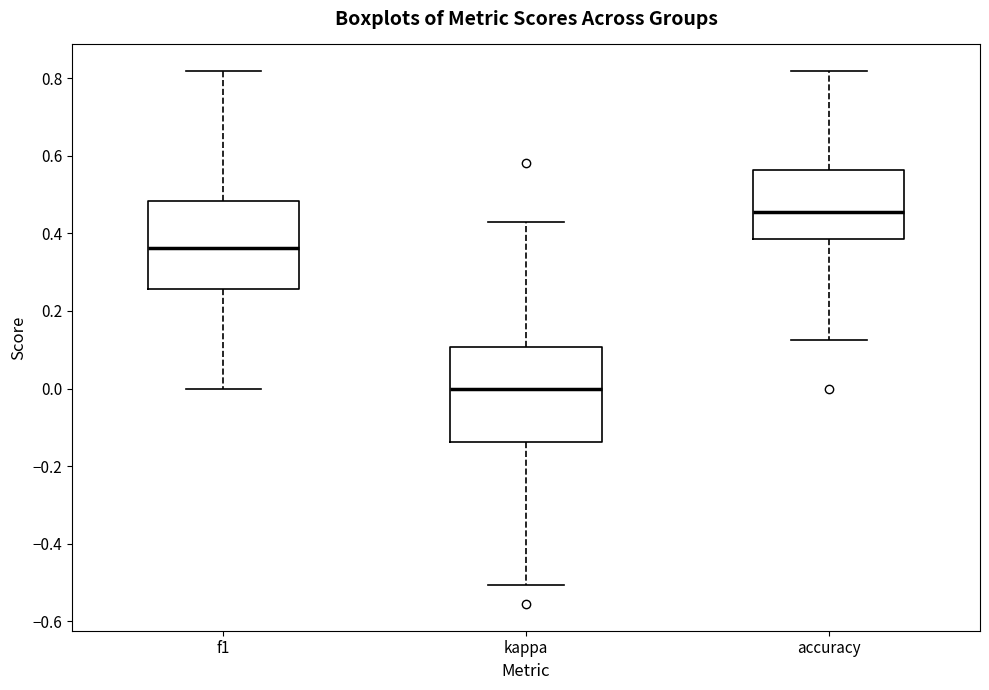

Where is the upper edge of the box for kappa on the y-axis? The values are not printed on the chart, so give them approximately, as read against the axis.

0.10